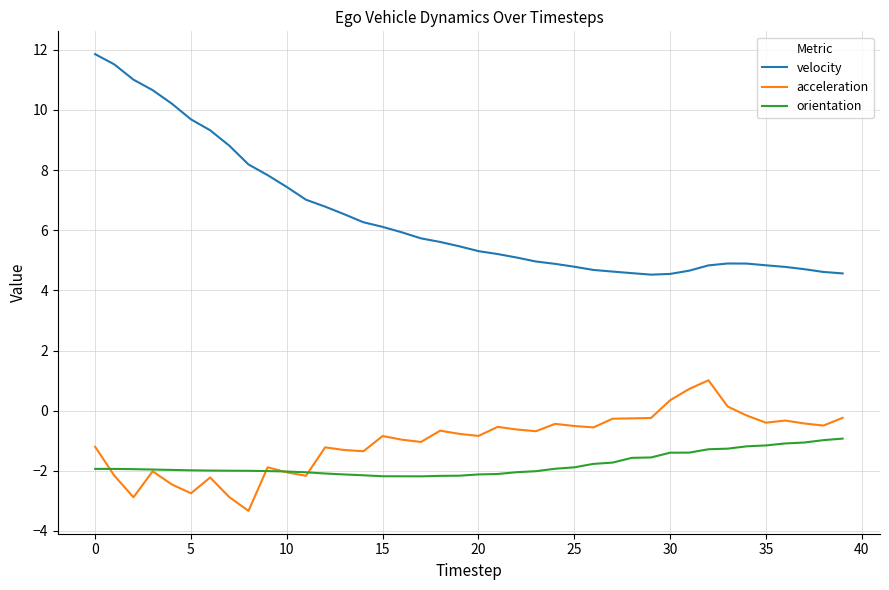

What is the maximum value for acceleration?

1.0